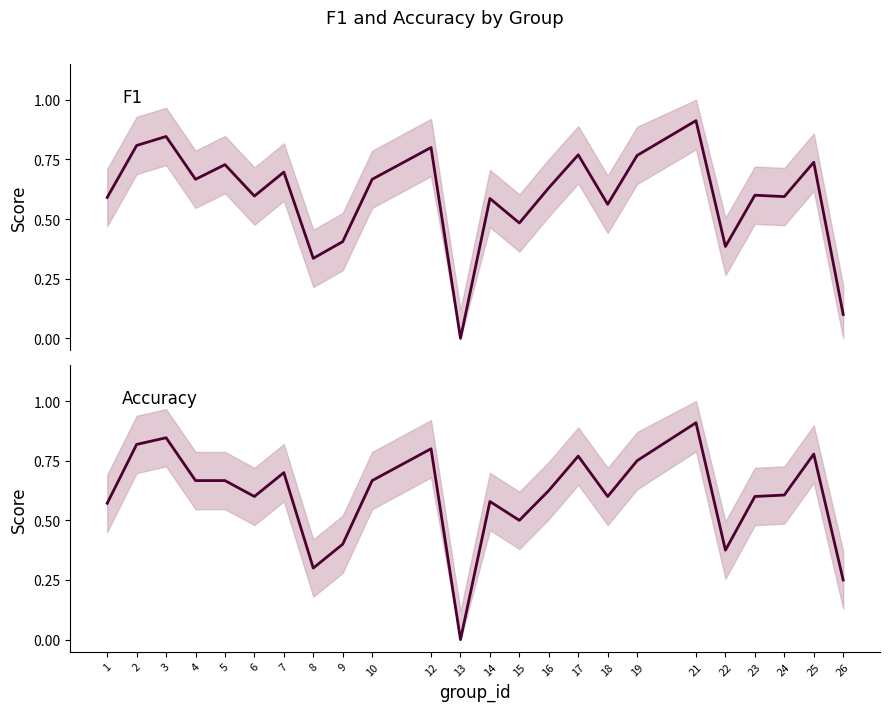

How many positive values does the f1 series have?

23